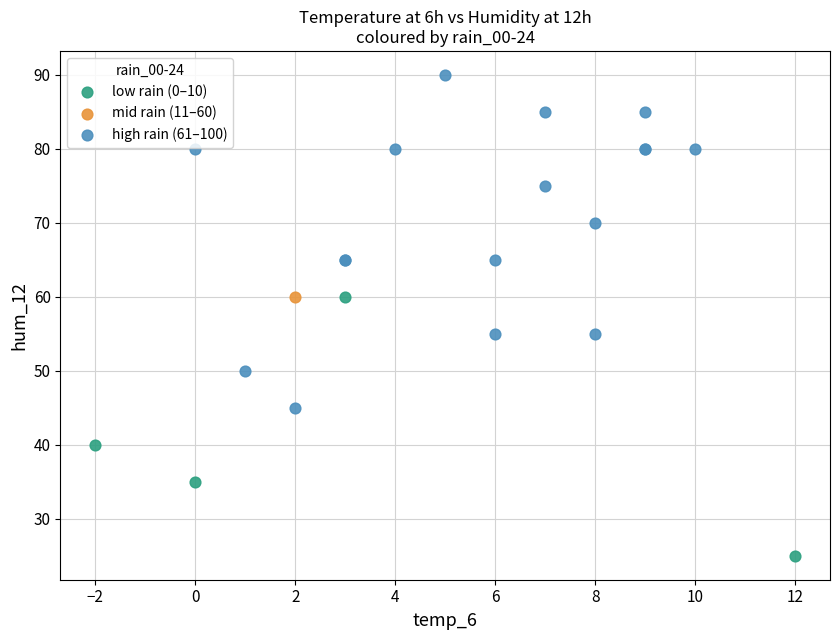

What are all the series names shown in the legend?

low rain (0–10), mid rain (11–60), high rain (61–100)